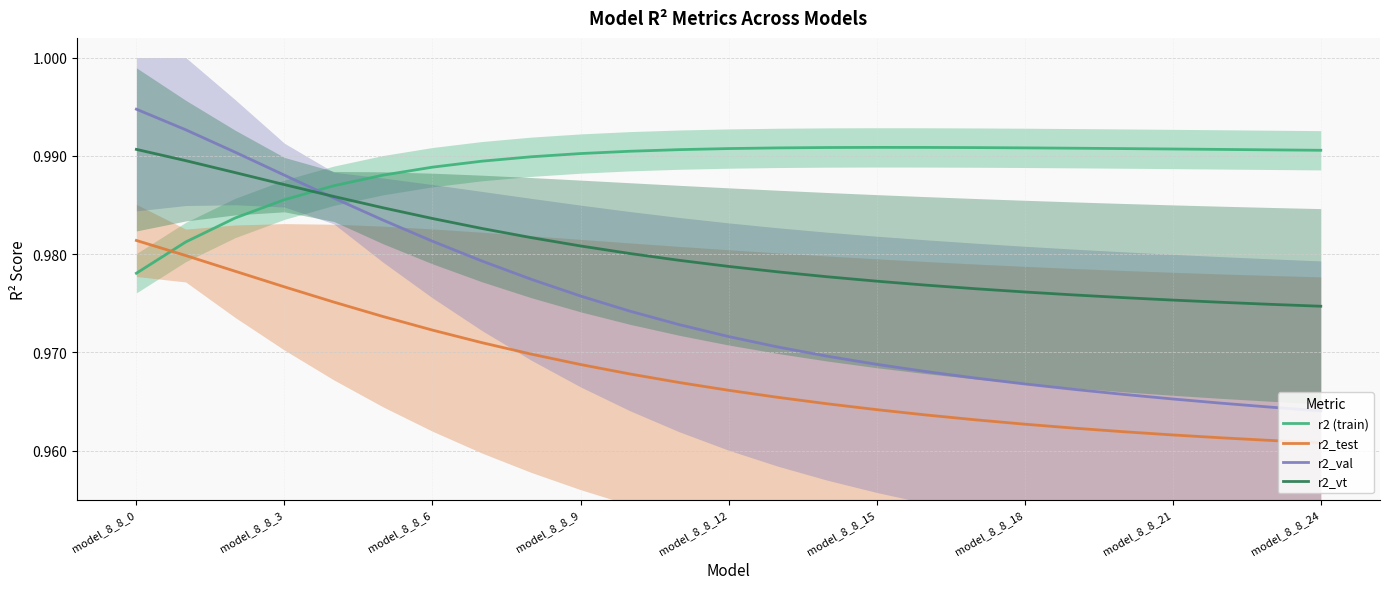

Count the r2 (train) values in the range 0 to 1.

25